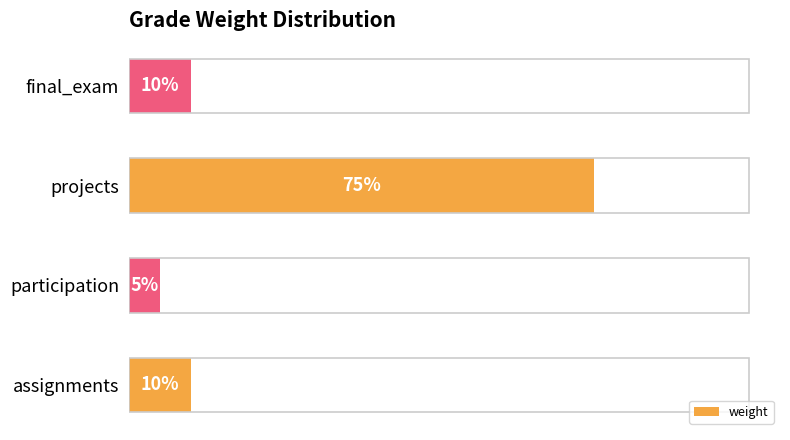

Does the chart contain any negative values?

No